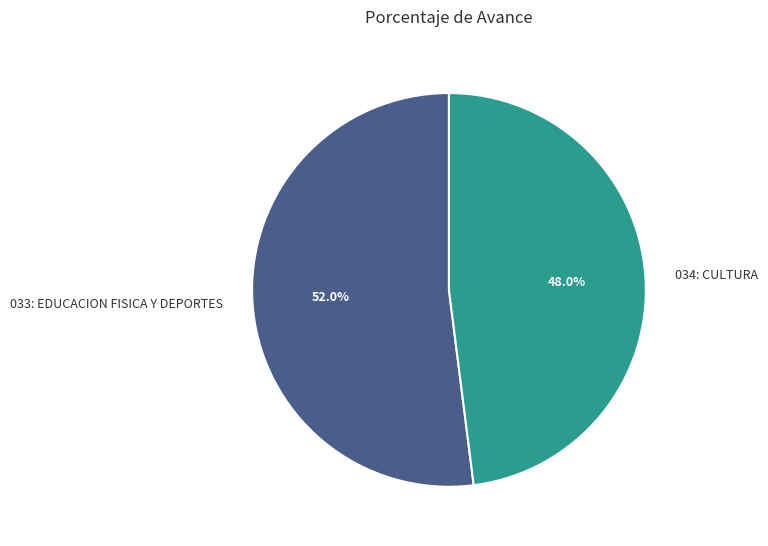

Combined, do 034: CULTURA and 033: EDUCACION FISICA Y DEPORTES account for over 50%?

Yes